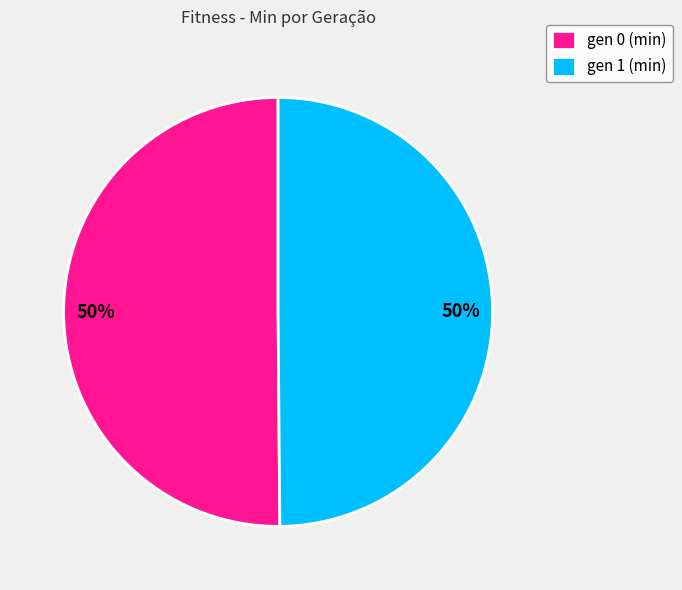

What is the ratio of the value at gen 0 (min) to the value at gen 1 (min)?

1.0